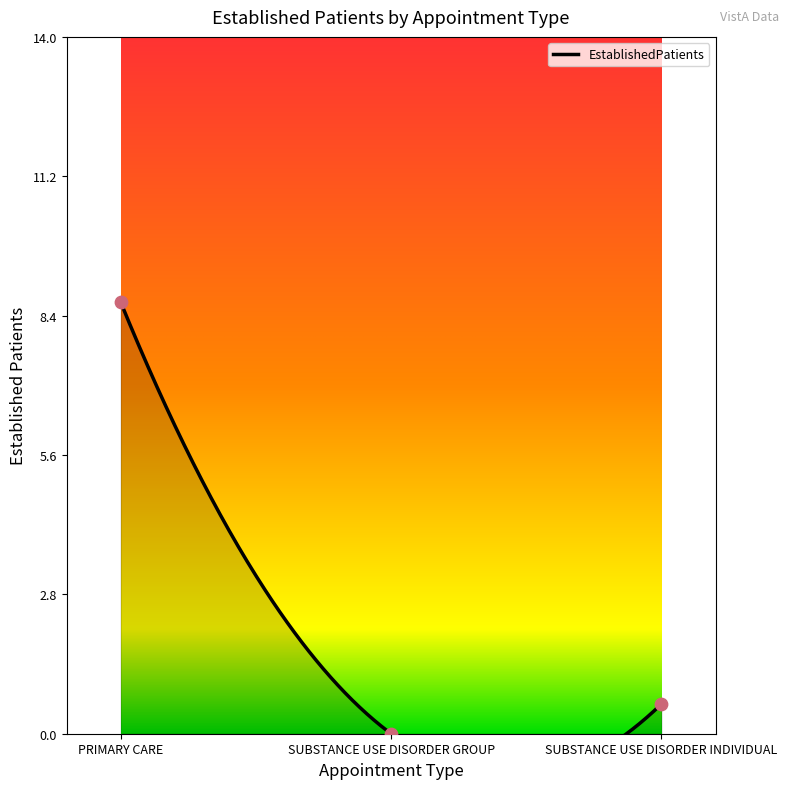

Between PRIMARY CARE and SUBSTANCE USE DISORDER GROUP, which is larger?

PRIMARY CARE